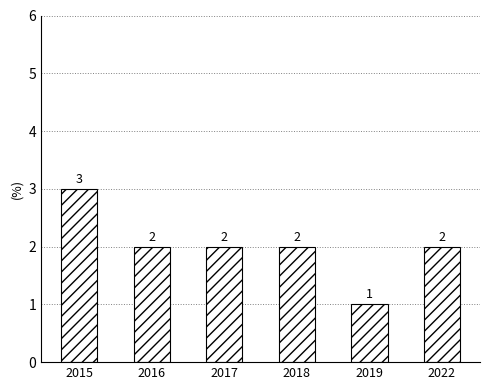

At which label does the data first exceed 2?

2015